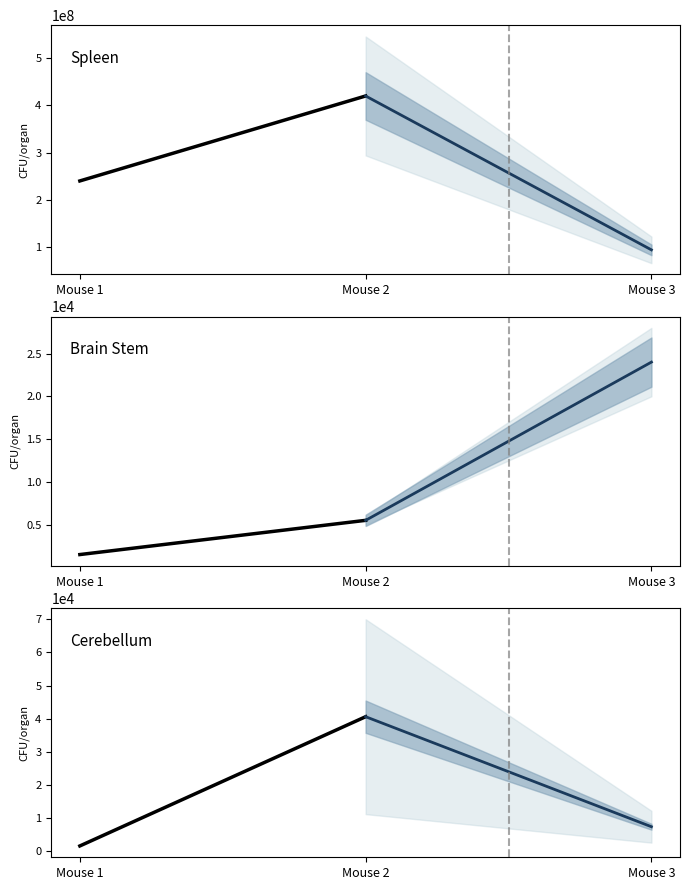

What is the difference between the maximum and minimum values in the Projection series?

33200